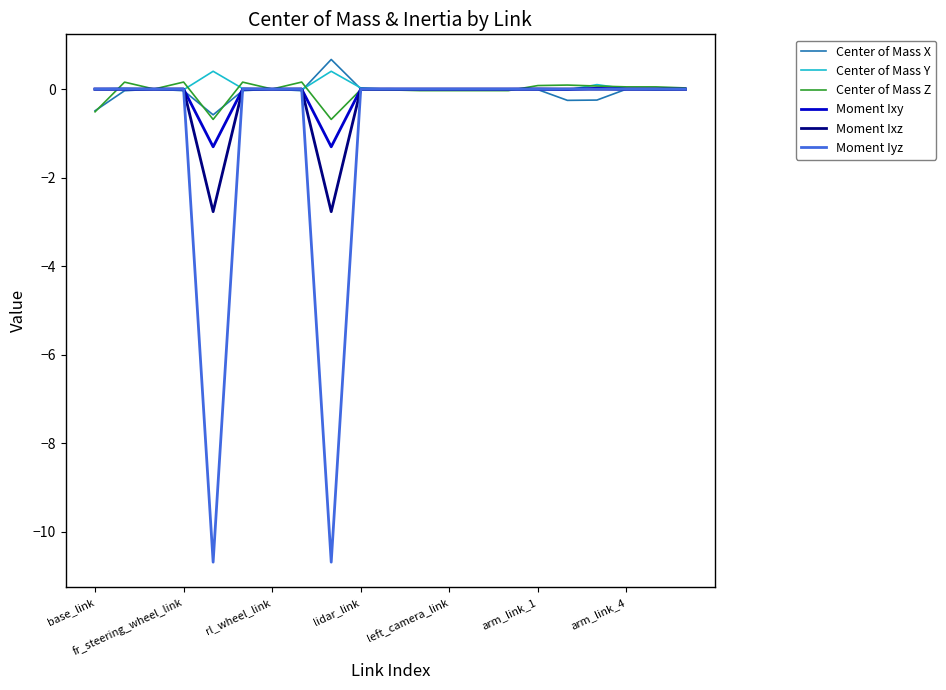

What is the average value of the Moment Ixz series?

-0.3